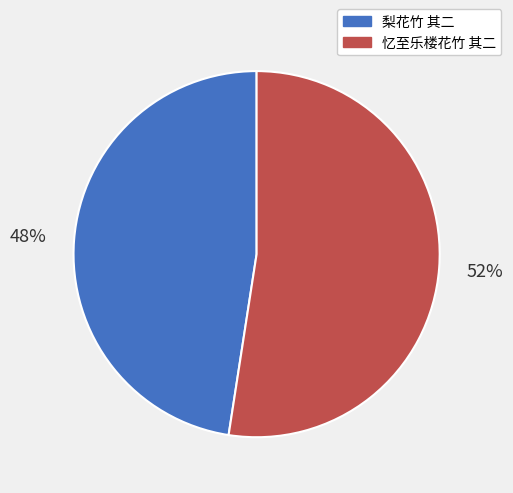

To the nearest percent, what portion does 忆至乐楼花竹 其二 represent?

52%